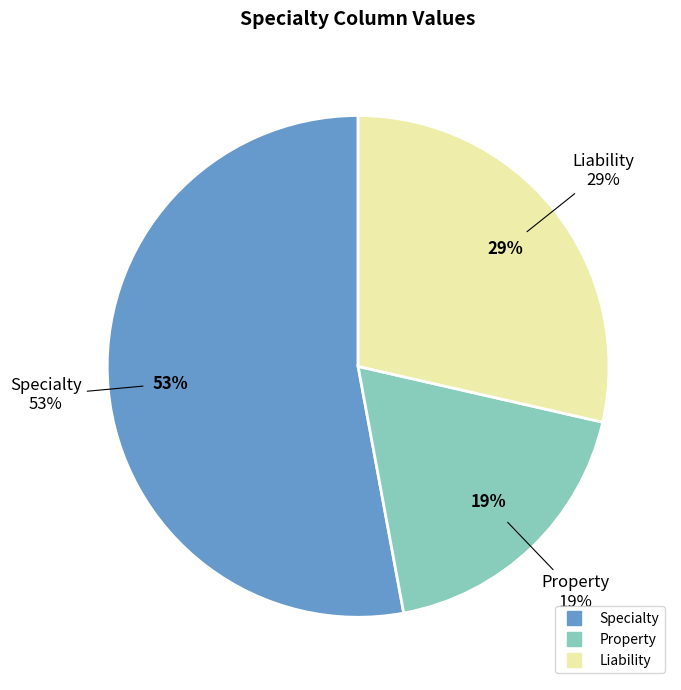

What is the change in value from Specialty to Property?

-0.7